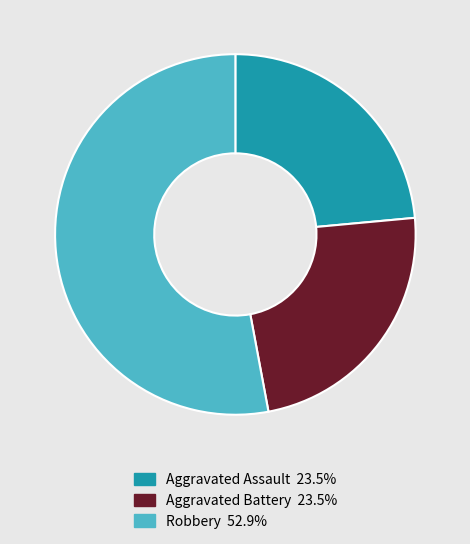

Is there a majority slice in this chart?

Yes